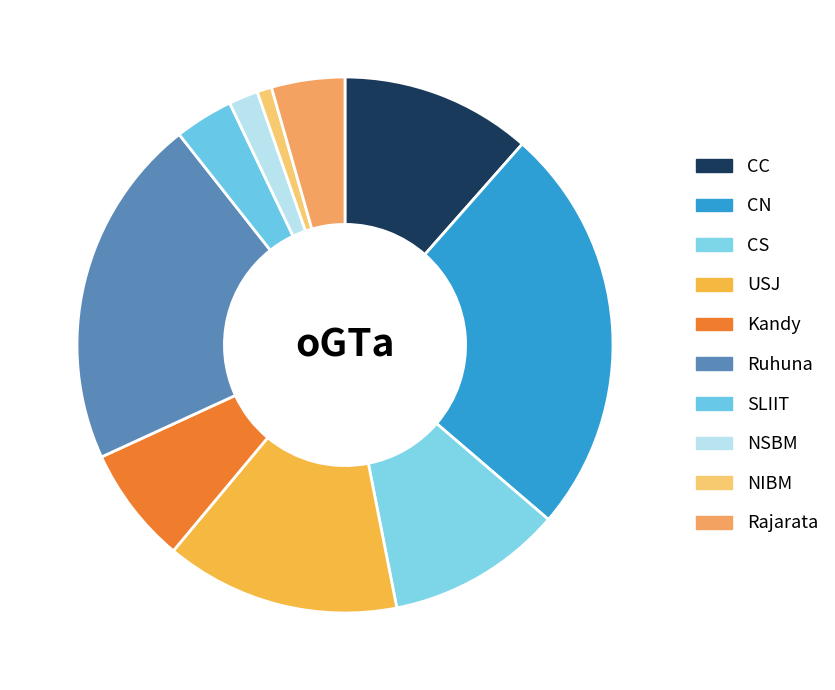

True or false: Kandy accounts for 7% of the total.

True